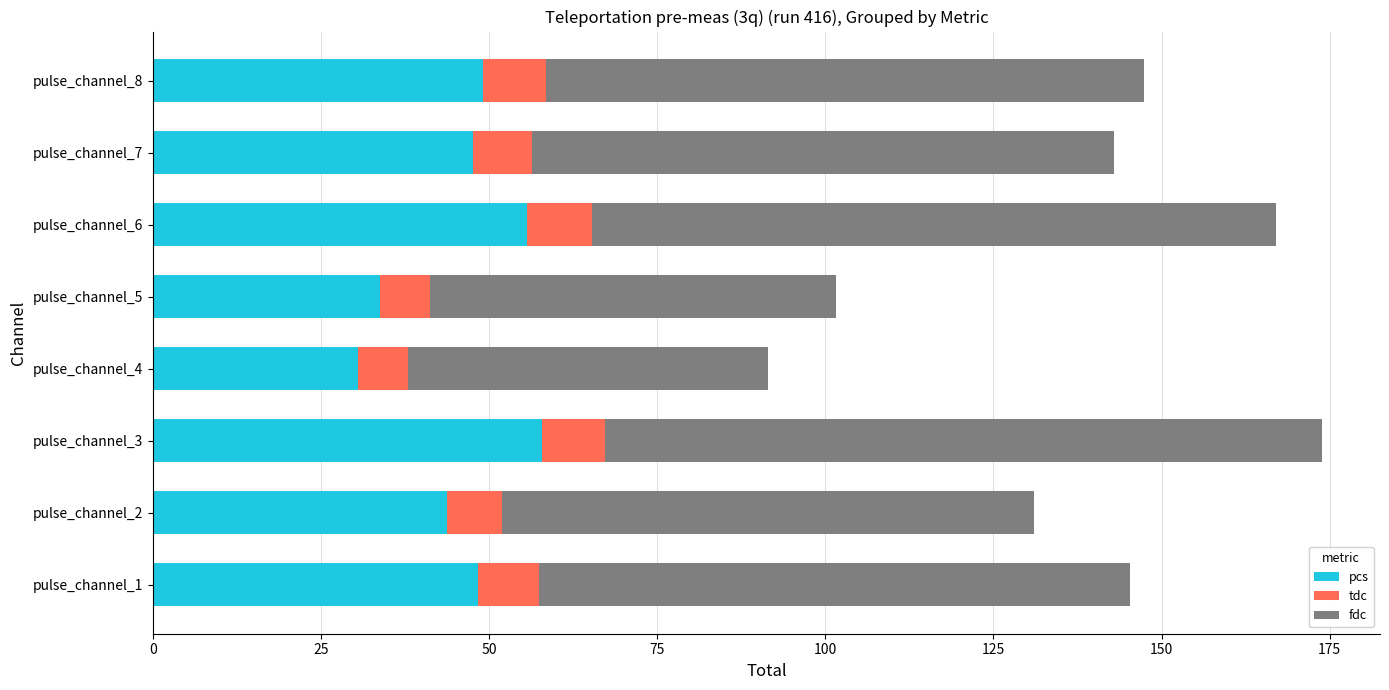

What is the lowest value of the pcs series?

30.5